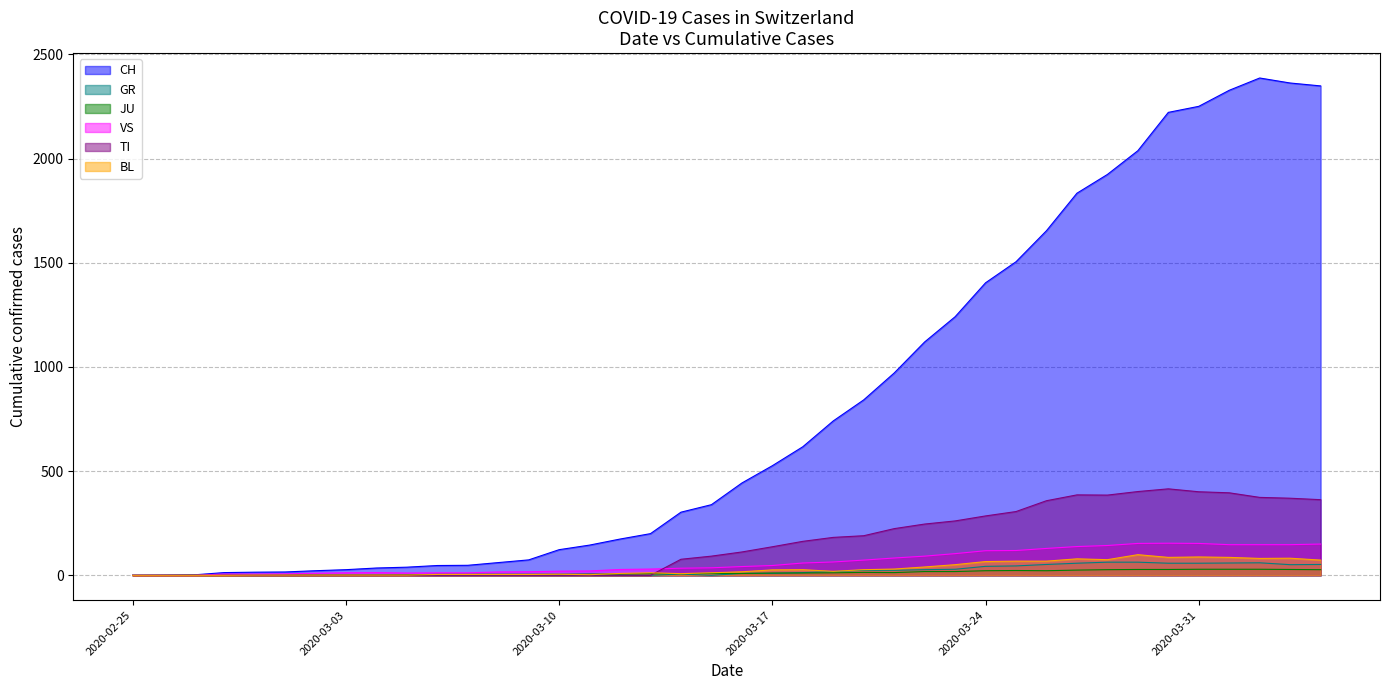

Reading right to left, list all the values displayed in this chart.

CH: 2020-04-04=2349	2020-04-03=2363	2020-04-02=2387	2020-04-01=2328	2020-03-31=2251	2020-03-30=2222	2020-03-29=2038	2020-03-28=1924	2020-03-27=1834	2020-03-26=1654	2020-03-25=1505	2020-03-24=1404	2020-03-23=1241	2020-03-22=1120	2020-03-21=971	2020-03-20=842	2020-03-19=741	2020-03-18=617	2020-03-17=526	2020-03-16=443	2020-03-15=339	2020-03-14=303	2020-03-13=200	2020-03-12=174	2020-03-11=145	2020-03-10=123	2020-03-09=74	2020-03-08=61	2020-03-07=48	2020-03-06=47	2020-03-05=39	2020-03-04=35	2020-03-03=27	2020-03-02=22	2020-03-01=16	2020-02-29=15	2020-02-28=13	2020-02-27=2	2020-02-26=1	2020-02-25=0
GR: 2020-04-04=52	2020-04-03=51	2020-04-02=60	2020-04-01=59	2020-03-31=58	2020-03-30=58	2020-03-29=63	2020-03-28=63	2020-03-27=58	2020-03-26=52	2020-03-25=45	2020-03-24=43	2020-03-23=29	2020-03-22=27	2020-03-21=24	2020-03-20=24	2020-03-19=18	2020-03-18=13	2020-03-17=9	2020-03-16=9	2020-03-15=0	2020-03-14=6	2020-03-13=0	2020-03-12=0	2020-03-11=0	2020-03-10=0	2020-03-09=0	2020-03-08=0	2020-03-07=0	2020-03-06=0	2020-03-05=0	2020-03-04=0	2020-03-03=0	2020-03-02=0	2020-03-01=0	2020-02-29=0	2020-02-28=0	2020-02-27=0	2020-02-26=0	2020-02-25=0
JU: 2020-04-04=27	2020-04-03=28	2020-04-02=29	2020-04-01=29	2020-03-31=29	2020-03-30=28	2020-03-29=28	2020-03-28=27	2020-03-27=25	2020-03-26=22	2020-03-25=23	2020-03-24=22	2020-03-23=18	2020-03-22=18	2020-03-21=13	2020-03-20=14	2020-03-19=12	2020-03-18=11	2020-03-17=11	2020-03-16=9	2020-03-15=9	2020-03-14=8	2020-03-13=8	2020-03-12=6	2020-03-11=6	2020-03-10=5	2020-03-09=5	2020-03-08=5	2020-03-07=5	2020-03-06=5	2020-03-05=2	2020-03-04=1	2020-03-03=1	2020-03-02=1	2020-03-01=1	2020-02-29=1	2020-02-28=1	2020-02-27=1	2020-02-26=0	2020-02-25=0
VS: 2020-04-04=150	2020-04-03=147	2020-04-02=147	2020-04-01=147	2020-03-31=153	2020-03-30=154	2020-03-29=153	2020-03-28=143	2020-03-27=138	2020-03-26=129	2020-03-25=119	2020-03-24=118	2020-03-23=104	2020-03-22=92	2020-03-21=83	2020-03-20=73	2020-03-19=64	2020-03-18=59	2020-03-17=47	2020-03-16=42	2020-03-15=36	2020-03-14=34	2020-03-13=30	2020-03-12=28	2020-03-11=21	2020-03-10=20	2020-03-09=17	2020-03-08=16	2020-03-07=12	2020-03-06=12	2020-03-05=11	2020-03-04=13	2020-03-03=12	2020-03-02=10	2020-03-01=7	2020-02-29=6	2020-02-28=6	2020-02-27=0	2020-02-26=0	2020-02-25=0
TI: 2020-04-04=363	2020-04-03=370	2020-04-02=374	2020-04-01=396	2020-03-31=401	2020-03-30=415	2020-03-29=402	2020-03-28=385	2020-03-27=386	2020-03-26=358	2020-03-25=306	2020-03-24=285	2020-03-23=261	2020-03-22=246	2020-03-21=224	2020-03-20=190	2020-03-19=182	2020-03-18=163	2020-03-17=137	2020-03-16=112	2020-03-15=92	2020-03-14=77	2020-03-13=0	2020-03-12=0	2020-03-11=0	2020-03-10=0	2020-03-09=0	2020-03-08=0	2020-03-07=0	2020-03-06=0	2020-03-05=0	2020-03-04=0	2020-03-03=0	2020-03-02=0	2020-03-01=0	2020-02-29=0	2020-02-28=0	2020-02-27=0	2020-02-26=0	2020-02-25=0
BL: 2020-04-04=73	2020-04-03=82	2020-04-02=81	2020-04-01=86	2020-03-31=88	2020-03-30=86	2020-03-29=99	2020-03-28=75	2020-03-27=79	2020-03-26=68	2020-03-25=68	2020-03-24=66	2020-03-23=51	2020-03-22=40	2020-03-21=30	2020-03-20=27	2020-03-19=19	2020-03-18=27	2020-03-17=26	2020-03-16=17	2020-03-15=12	2020-03-14=8	2020-03-13=12	2020-03-12=9	2020-03-11=3	2020-03-10=5	2020-03-09=4	2020-03-08=4	2020-03-07=4	2020-03-06=4	2020-03-05=1	2020-03-04=1	2020-03-03=1	2020-03-02=1	2020-03-01=1	2020-02-29=1	2020-02-28=0	2020-02-27=0	2020-02-26=0	2020-02-25=0